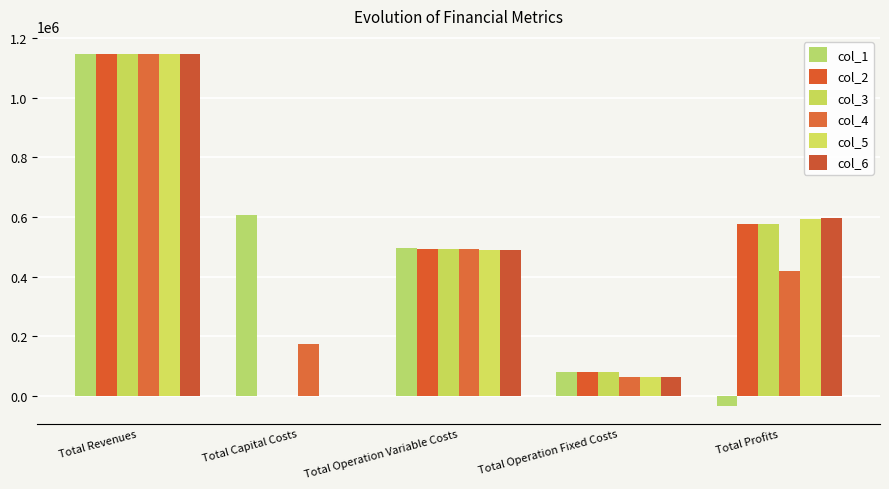

What are all the series names shown in the legend?

col_1, col_2, col_3, col_4, col_5, col_6